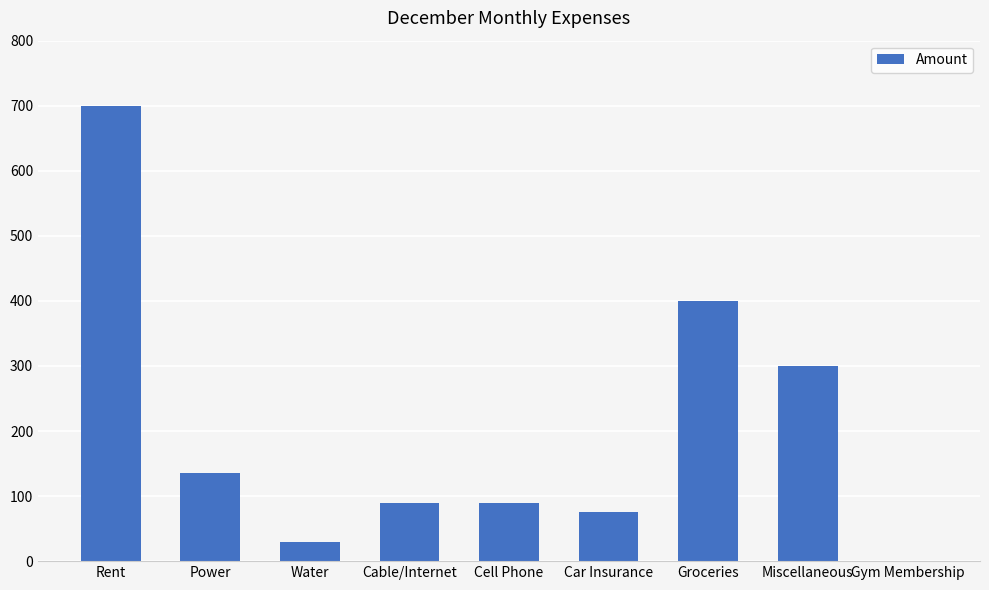

Read the value at Power, to the nearest 10.

140